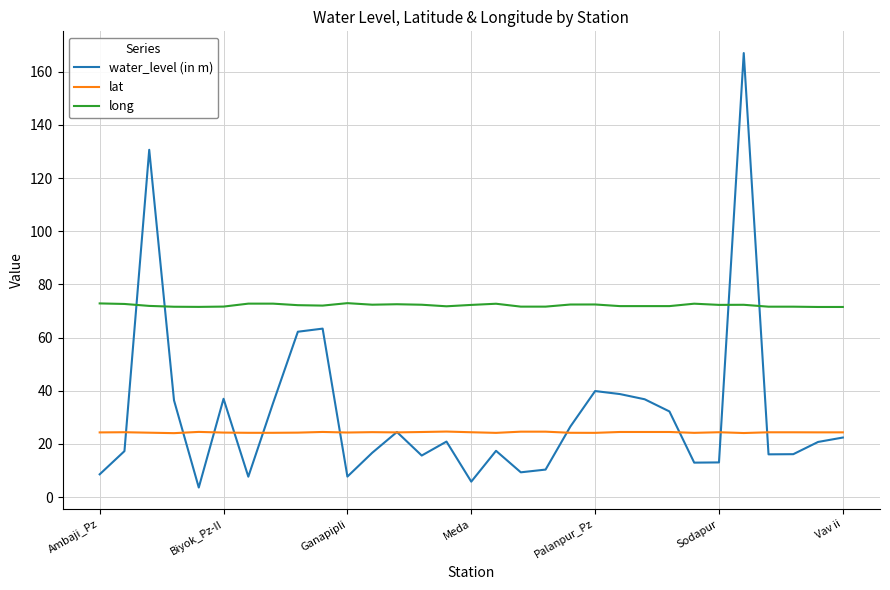

Which series has the widest spread of values?

water_level (in m)